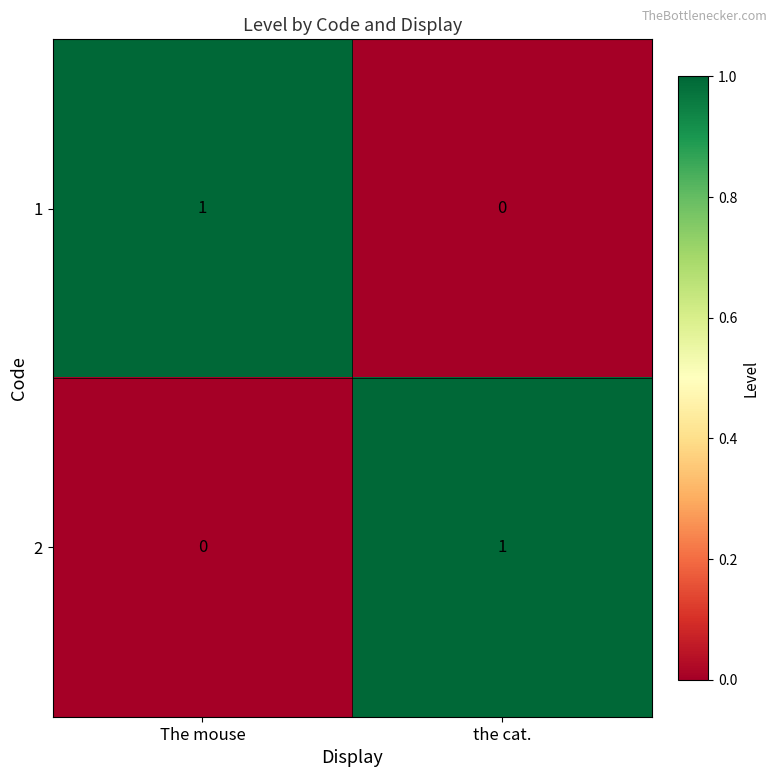

At which label does 2 reach its peak?

the cat.